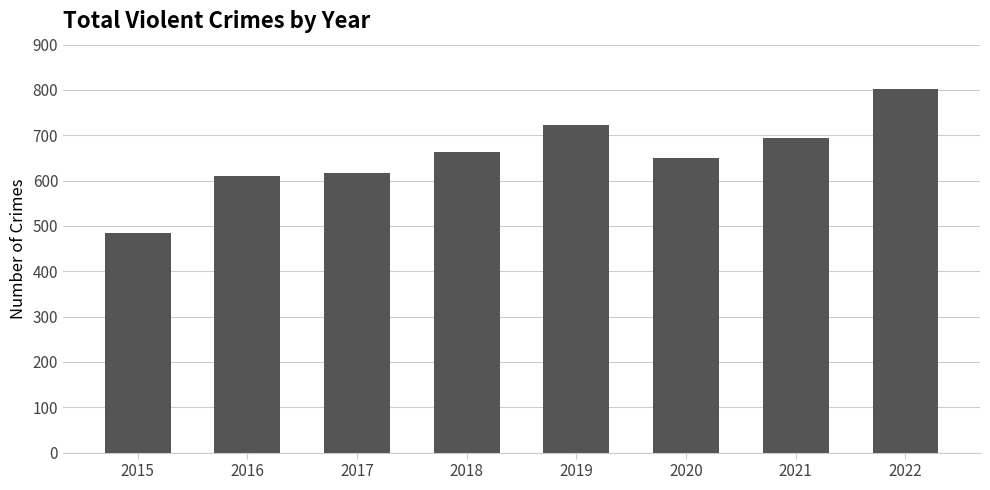

The value at 2015 is 485. True or false?

True